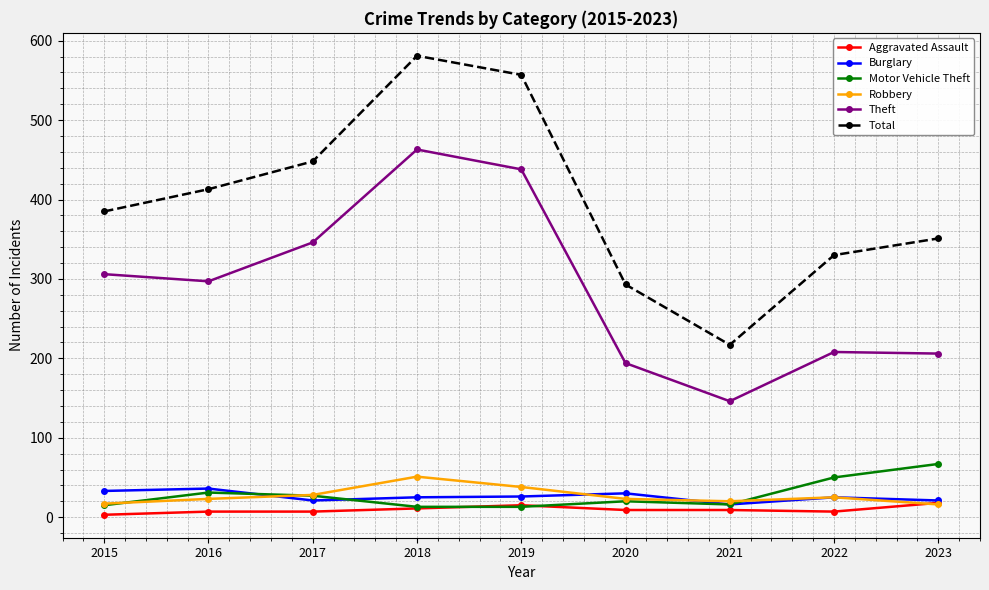

True or false: Burglary and Total intersect in this chart.

False